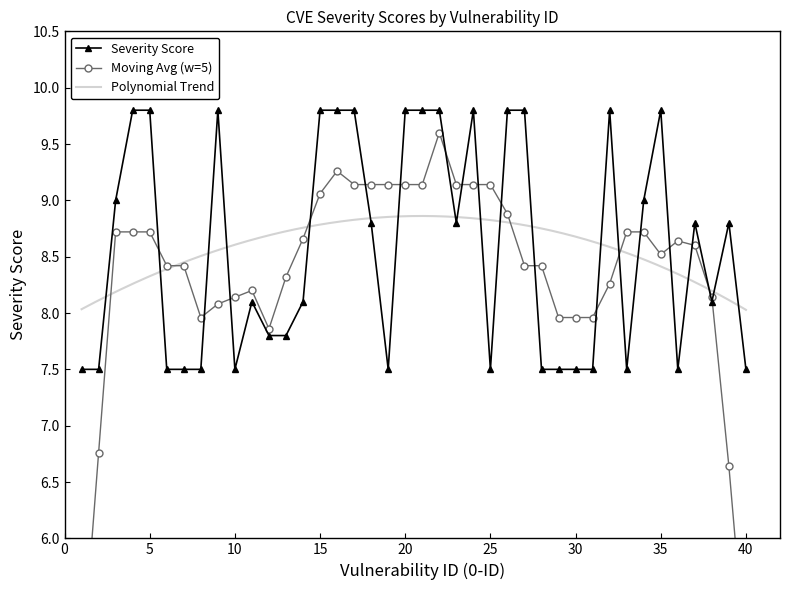

Is this an area chart (filled region under the line)?

No